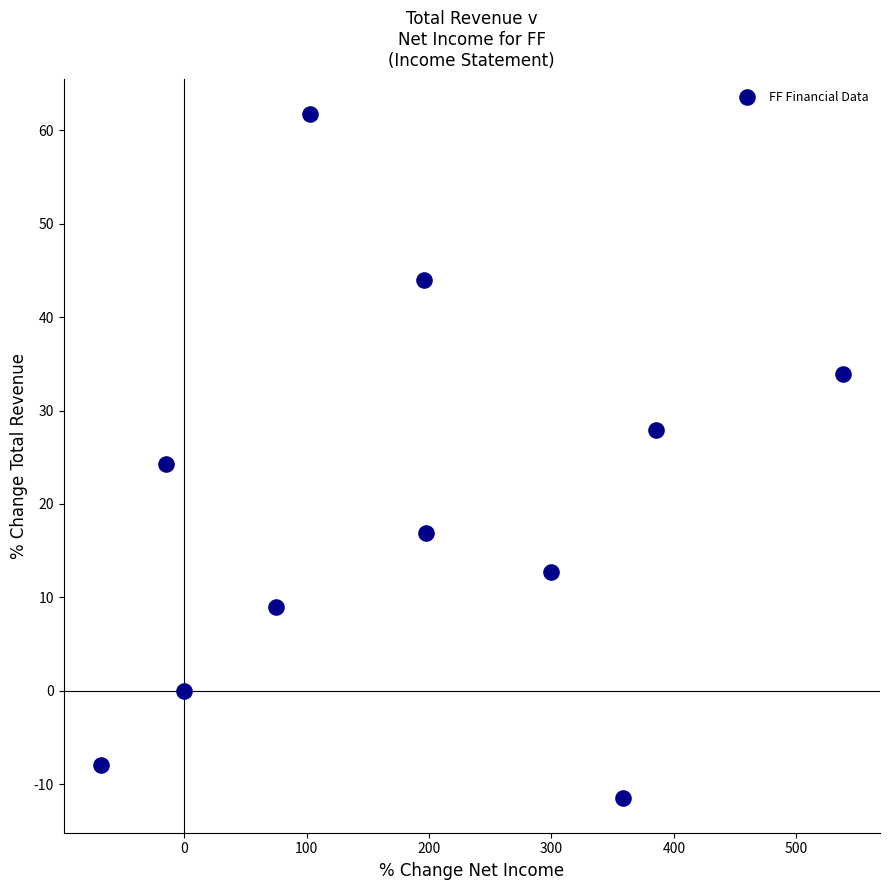

What is the range of X values (max minus min)?

606.0